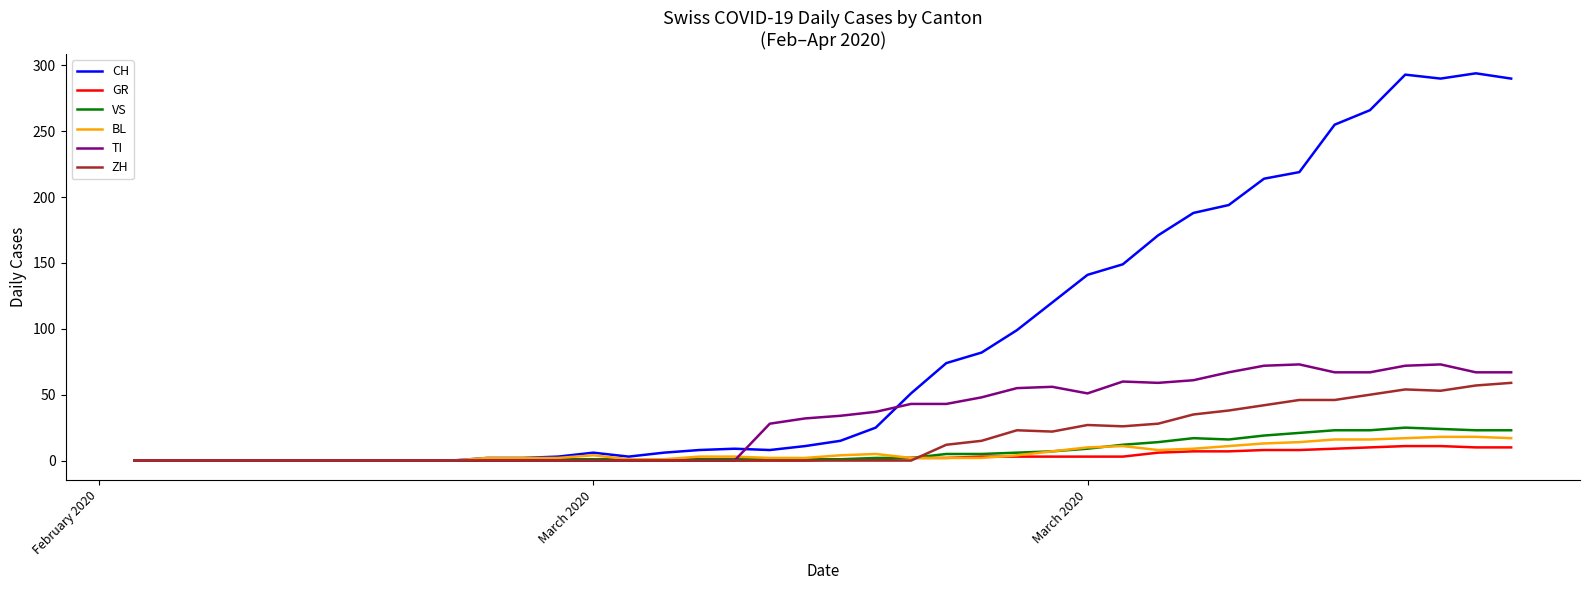

What is the maximum value shown in the chart?

294